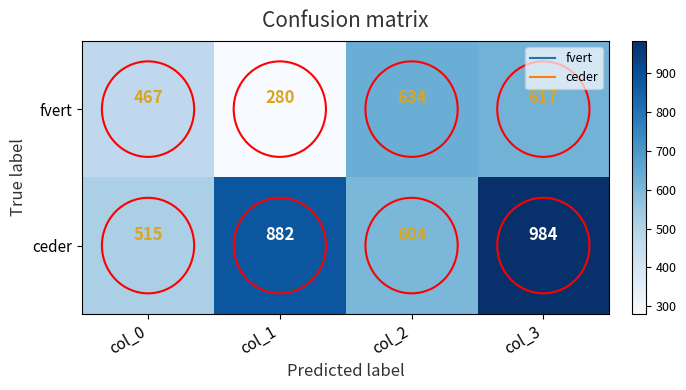

What is the difference between the highest and lowest values at col_0?

48